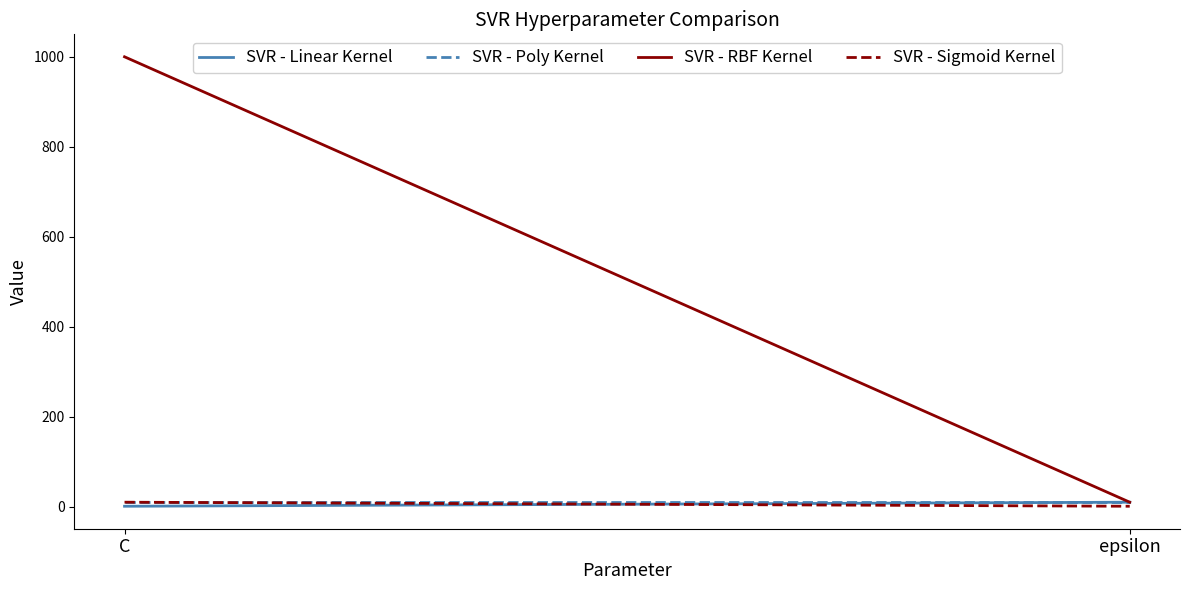

Which series has the widest spread of values?

SVR - RBF Kernel